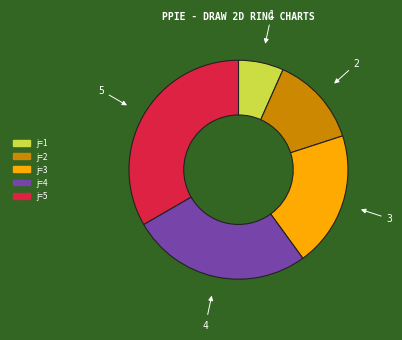

Which has a higher value, j=1 or j=5?

j=5